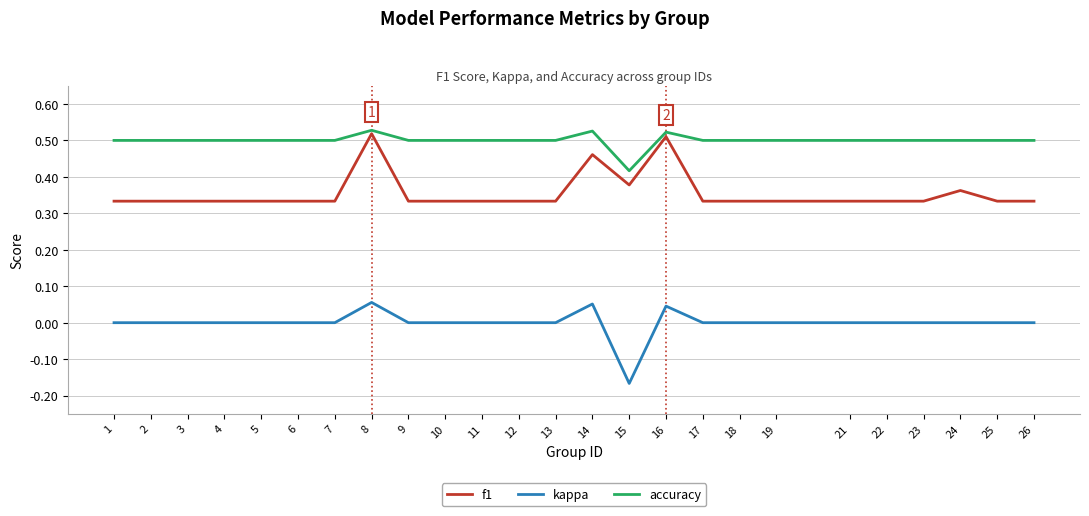

Which series has the largest total across all categories?

accuracy